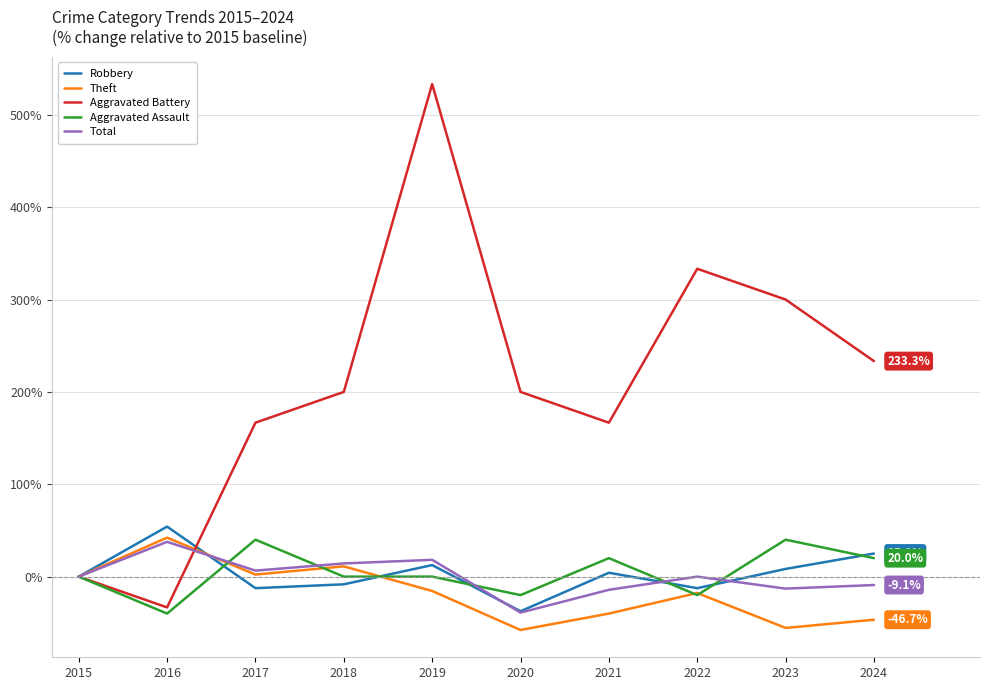

Which series has the largest range (max minus min)?

Aggravated Battery